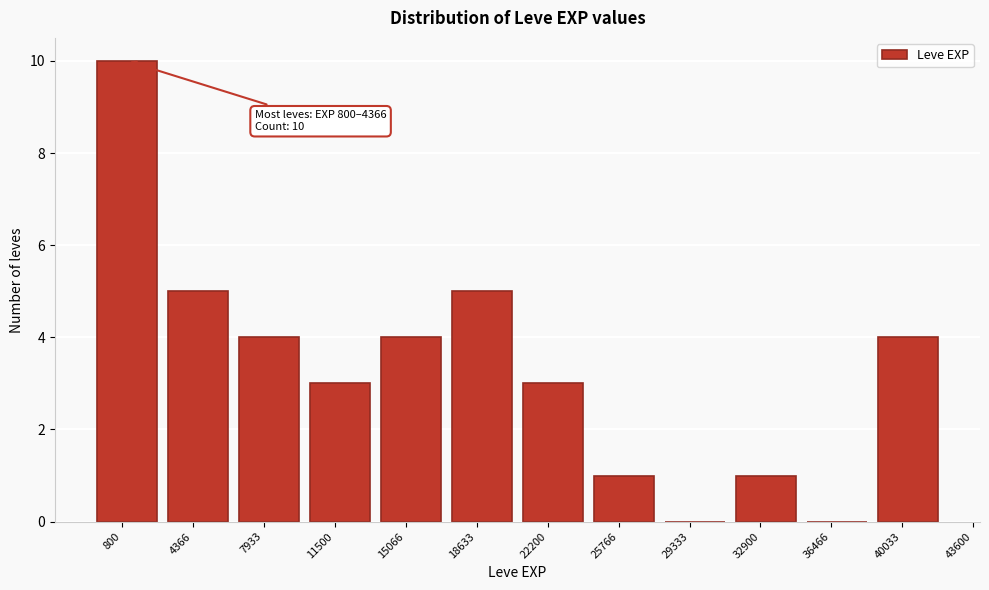

Reading left to right, what are all the values shown in this chart?

800=10	4366=5	7933=4	11500=3	15066=4	18633=5	22200=3	25766=1	29333=0	32900=1	36466=0	40033=4